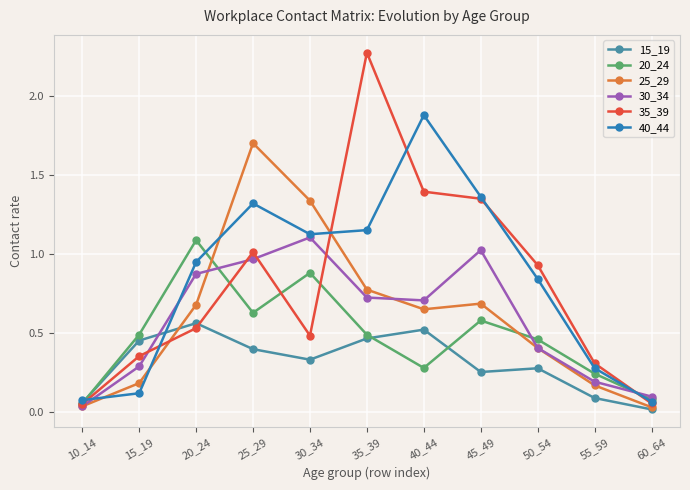

Which series changed the most between 35_39 and 50_54?

35_39